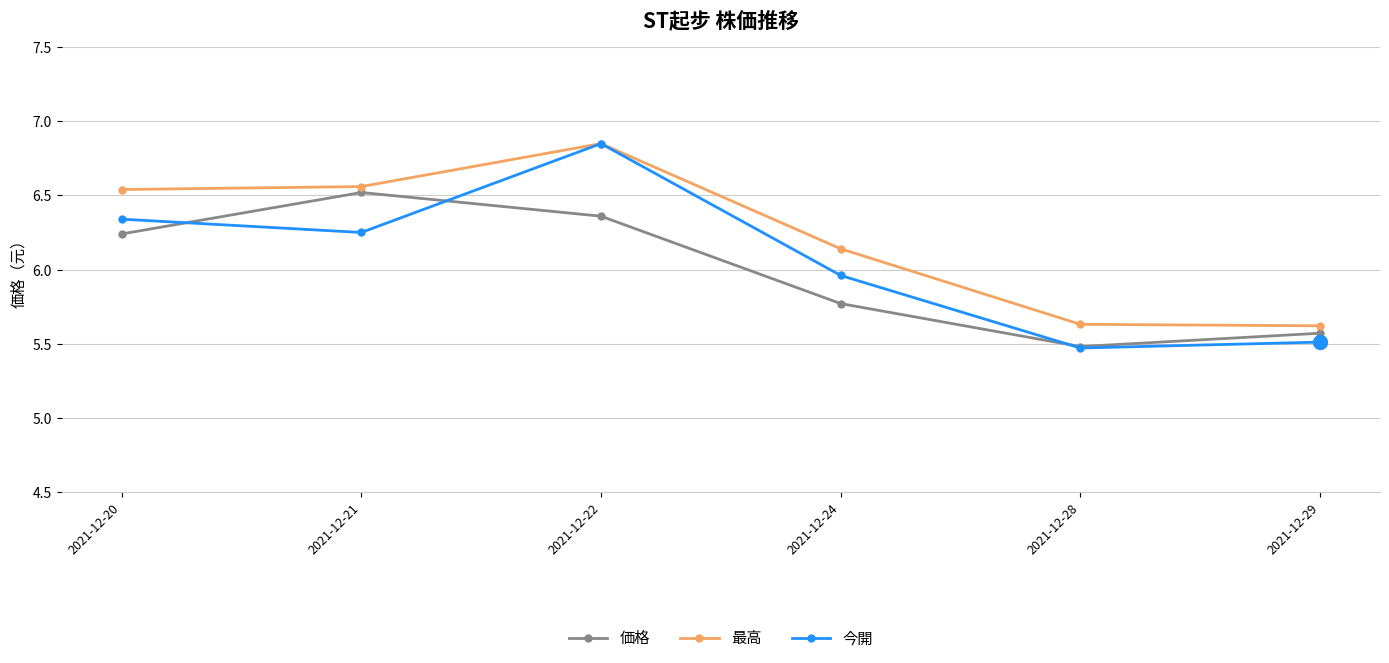

What is the sum of all 今開 values?

36.4